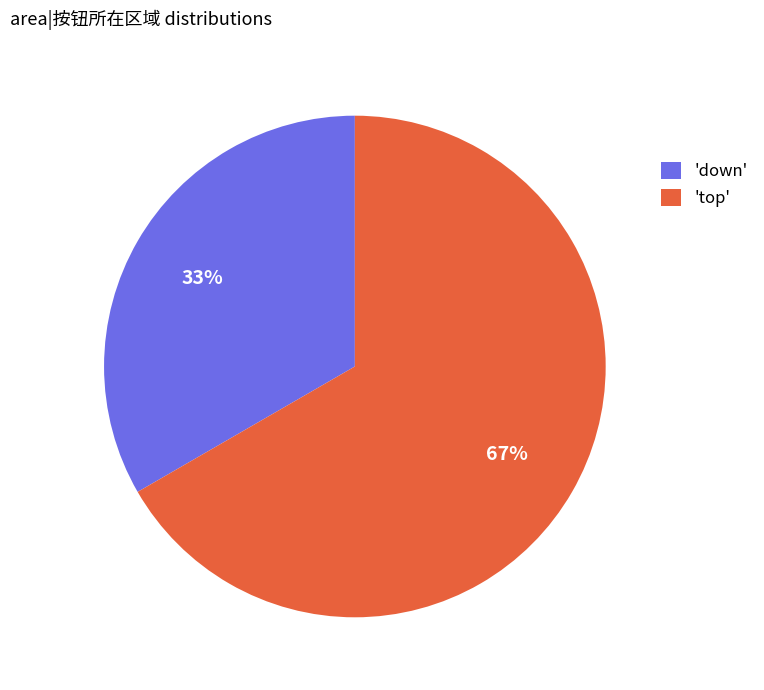

Which slice is the smallest?

'down'